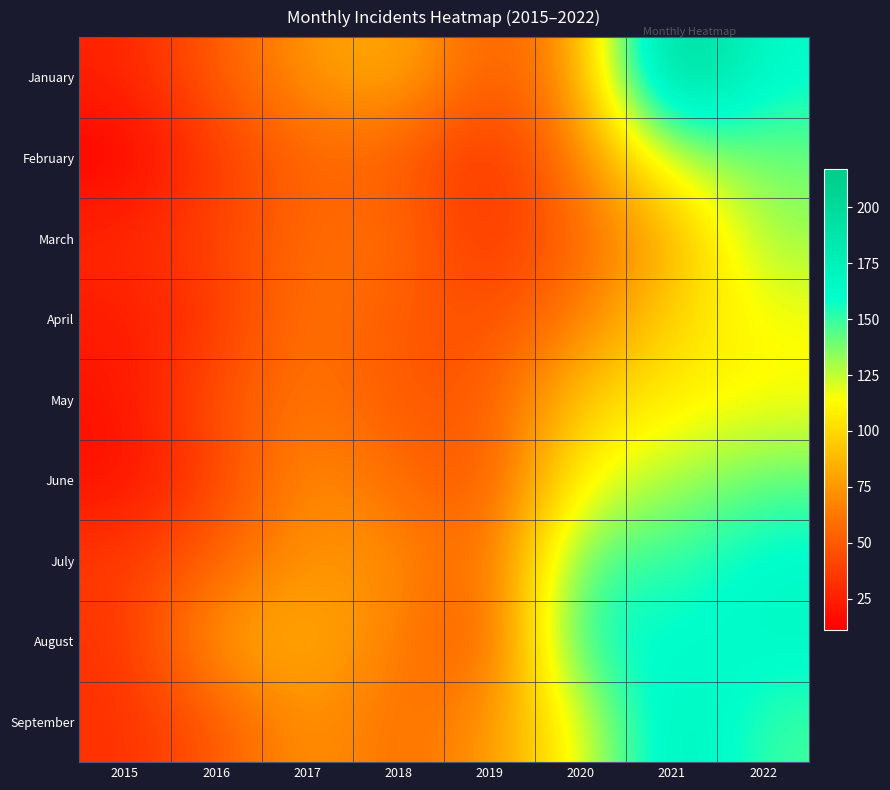

Rank the series at 2016 from highest to lowest value.

August, July, January, September, May, March, June, February, April